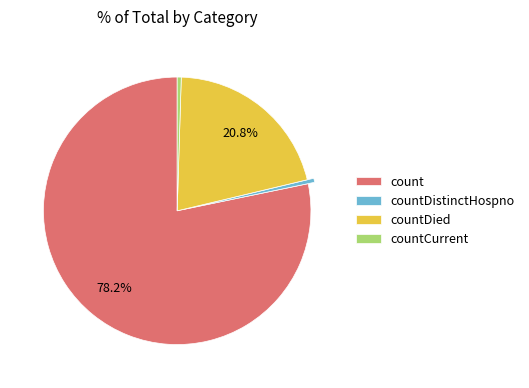

What percentage is the count slice, to the nearest percent?

78%